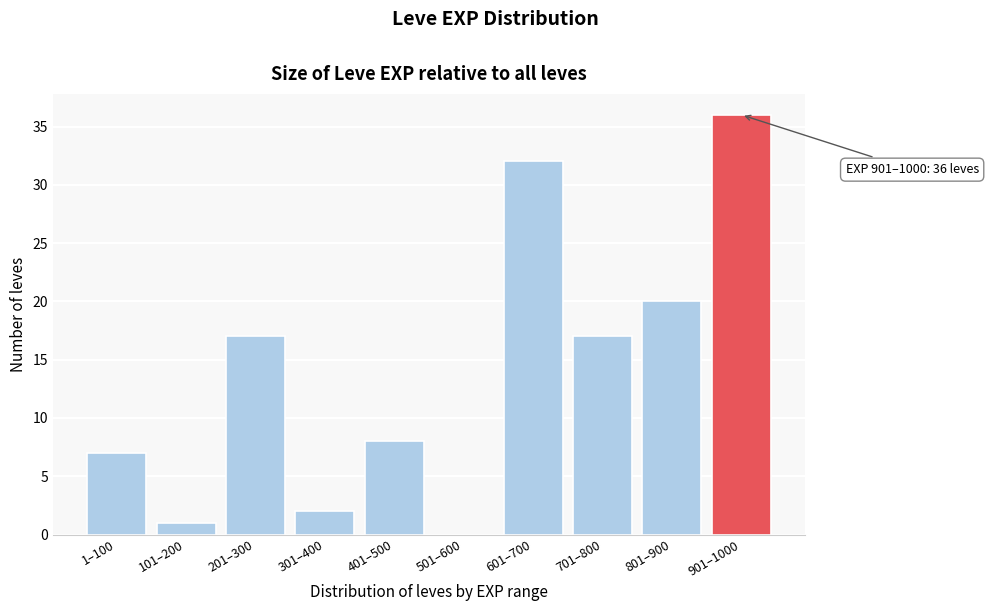

Reading left to right, extract all data points from this chart.

1–100=7	101–200=1	201–300=17	301–400=2	401–500=8	501–600=0	601–700=32	701–800=17	801–900=20	901–1000=36